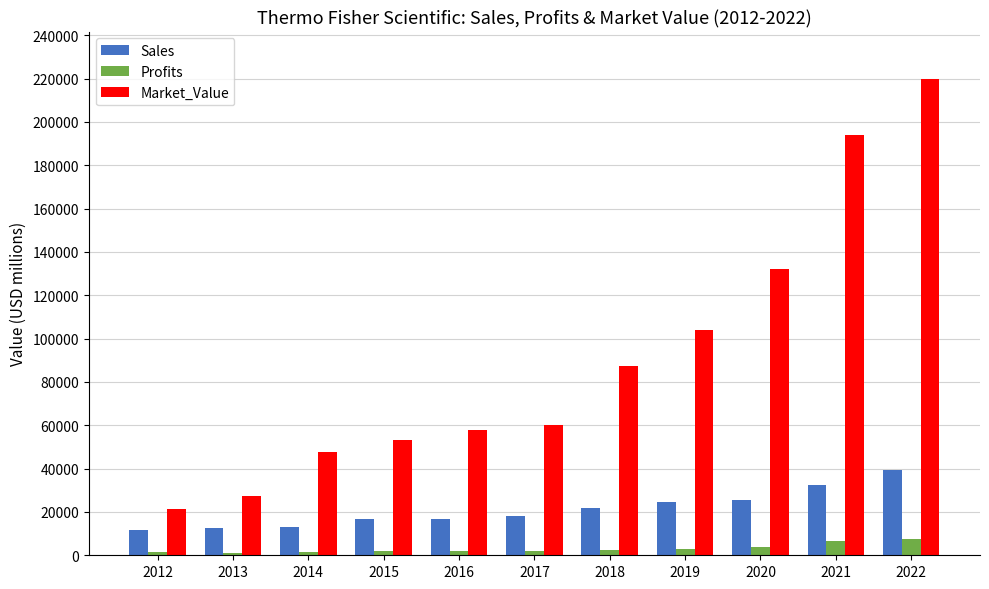

At how many categories does at least one series exceed 85255?

5